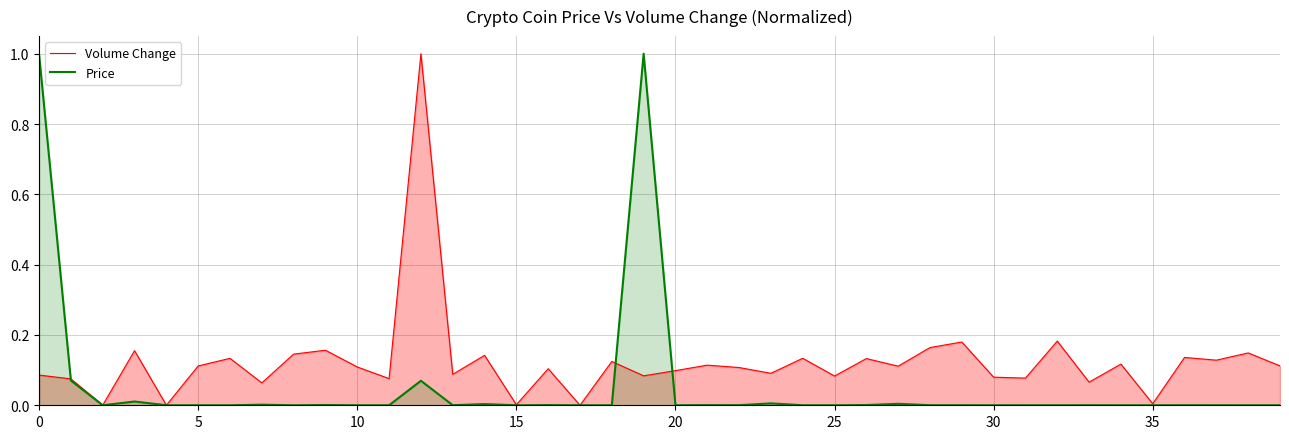

Which category has the lowest value in the Volume Change series?

17